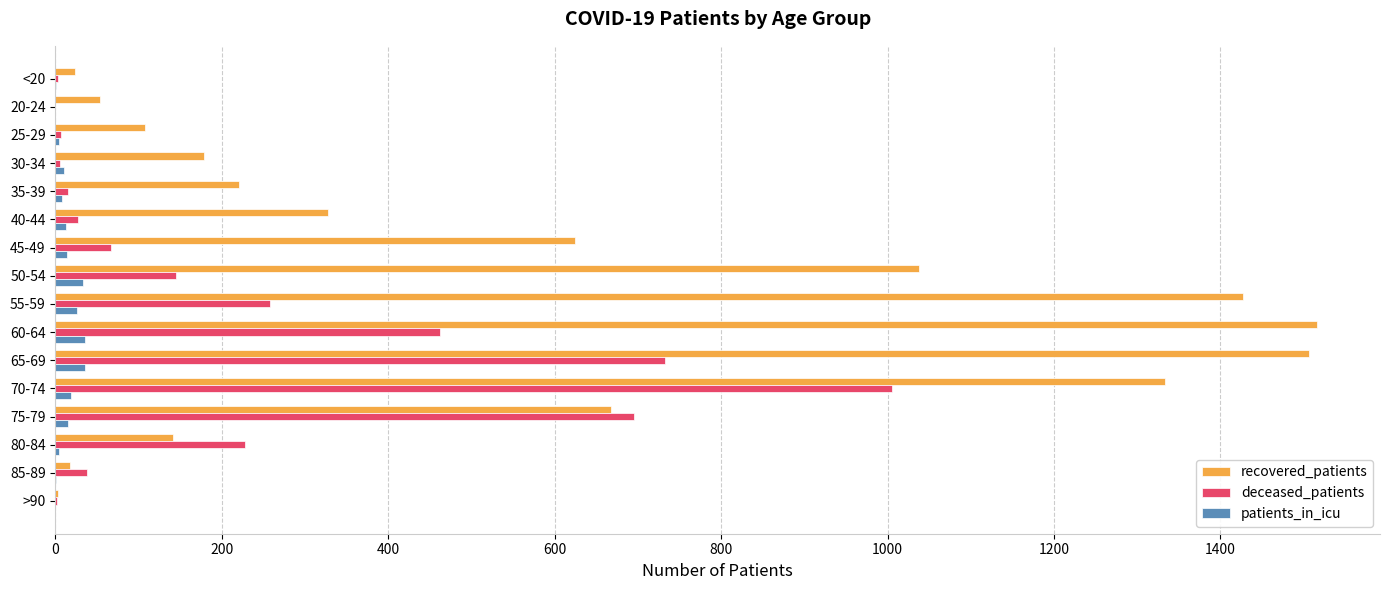

How many distinct data groups are displayed?

3